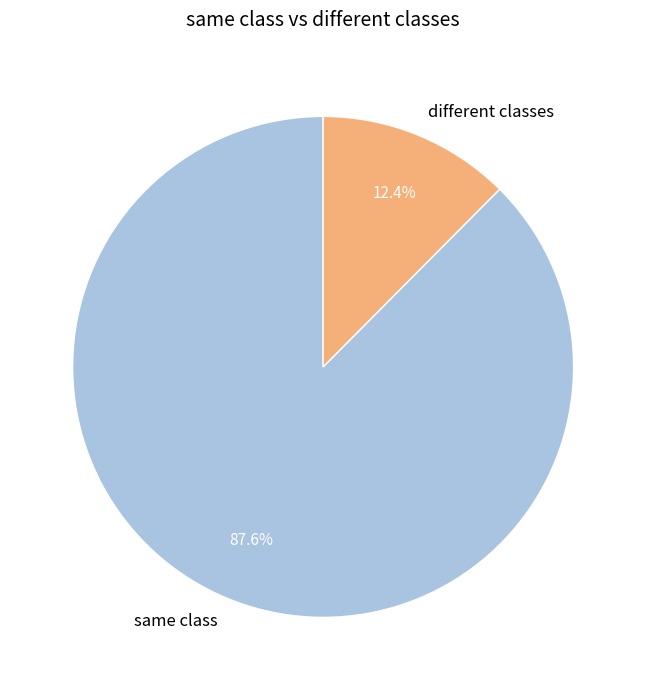

Does any single category account for the majority?

Yes